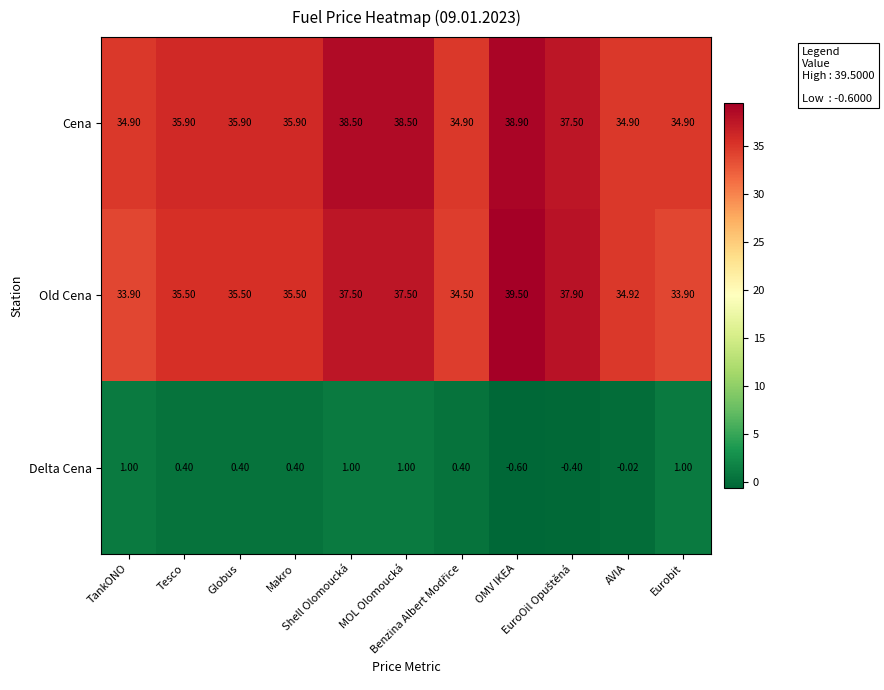

At which category is the sum across all series the highest?

OMV IKEA